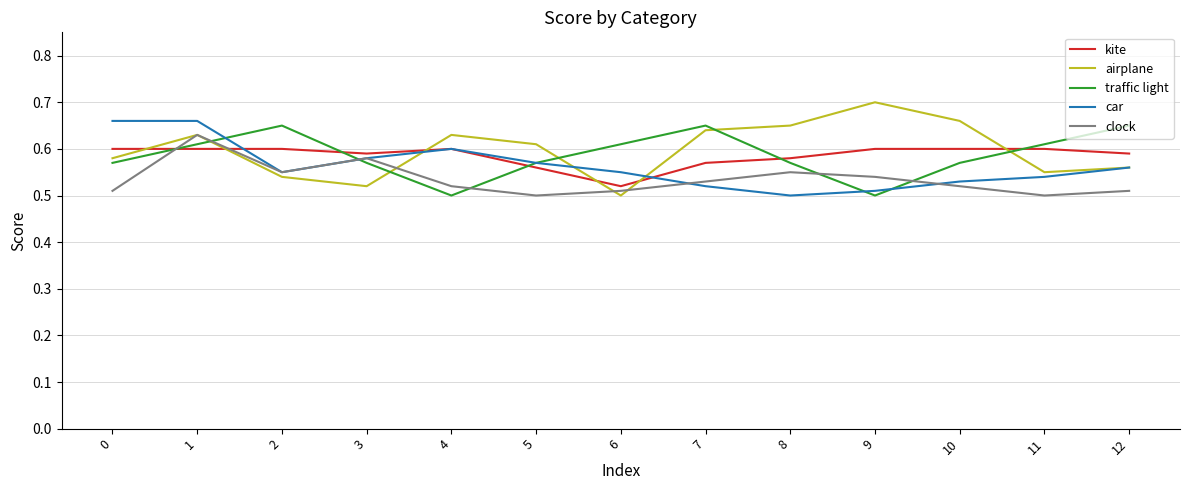

Which category has the highest value across all series?

9